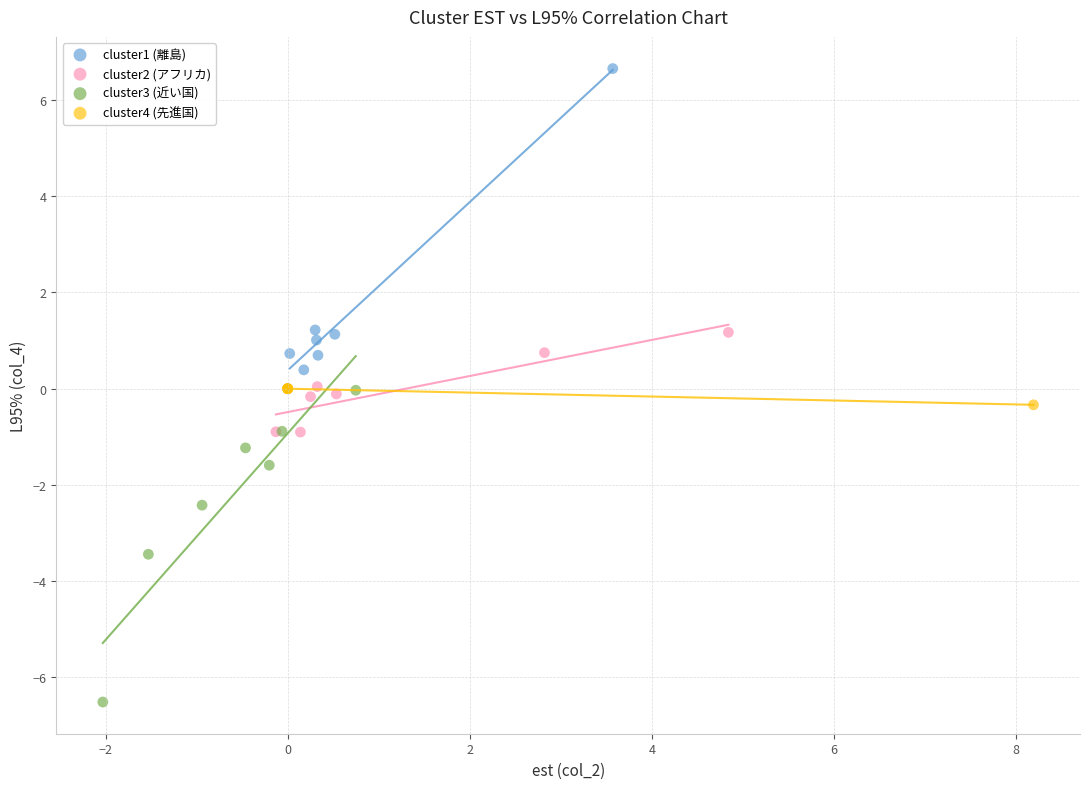

Which series contains the highest Y value?

cluster1 (離島)